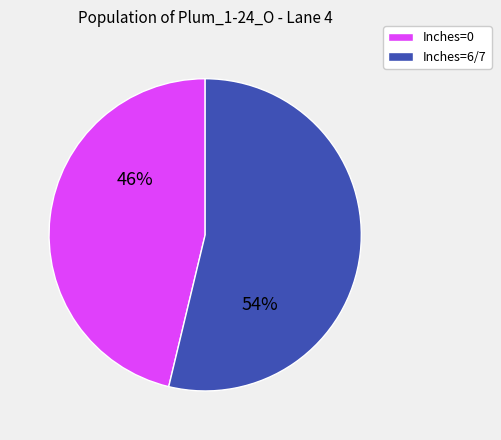

What is the majority slice?

Inches=6/7